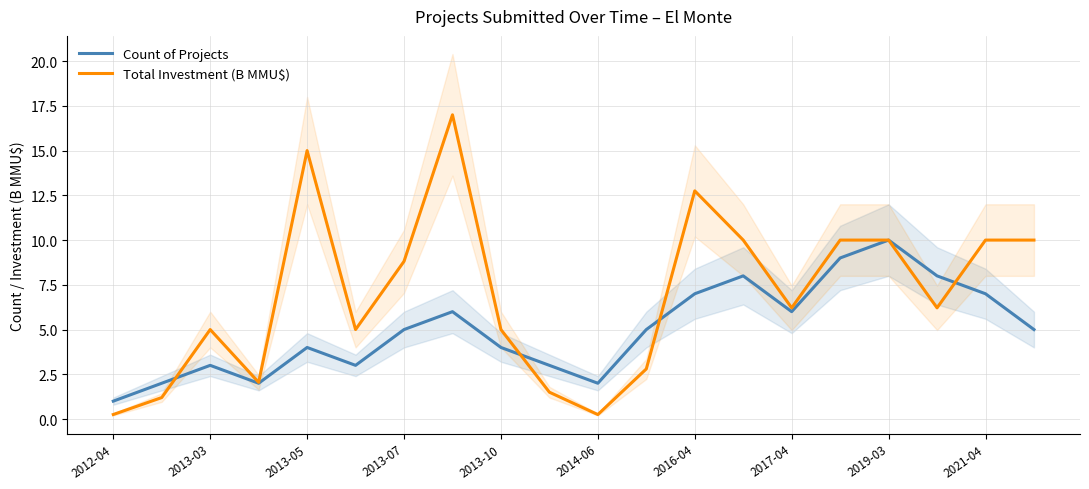

List the series in order of their peak value, highest first.

Total Investment (B MMU$), Count of Projects